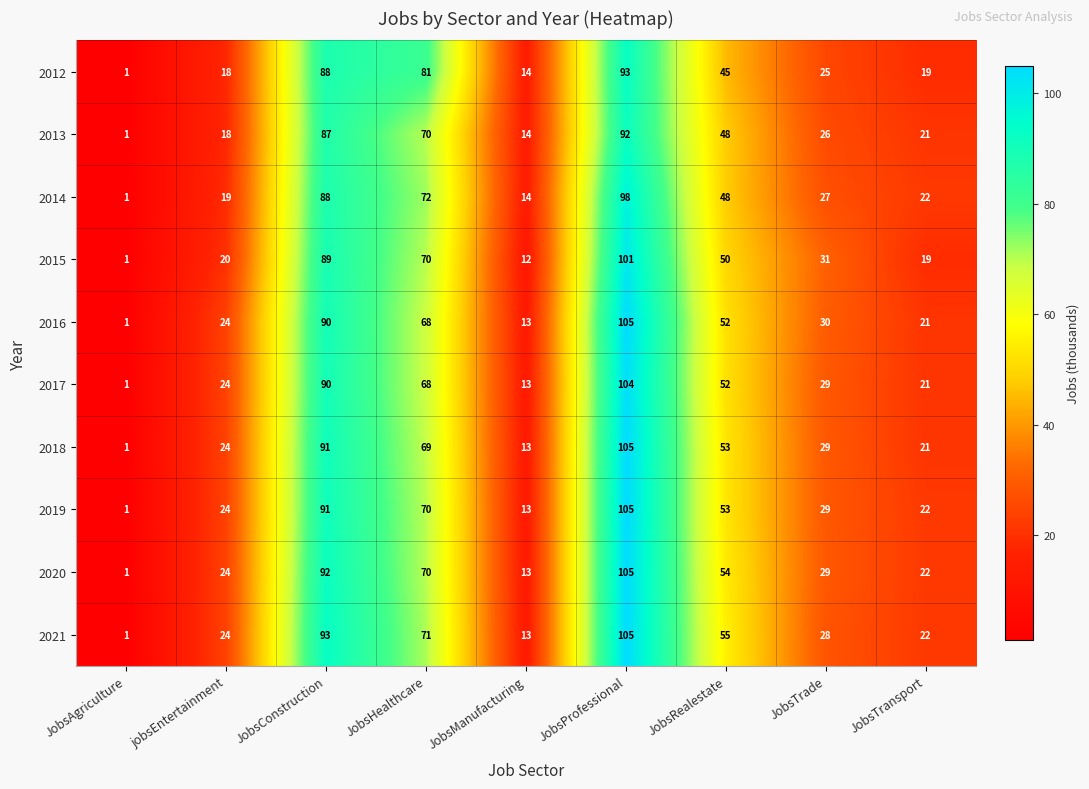

What is the difference between the highest and lowest values at jobsEntertainment?

6